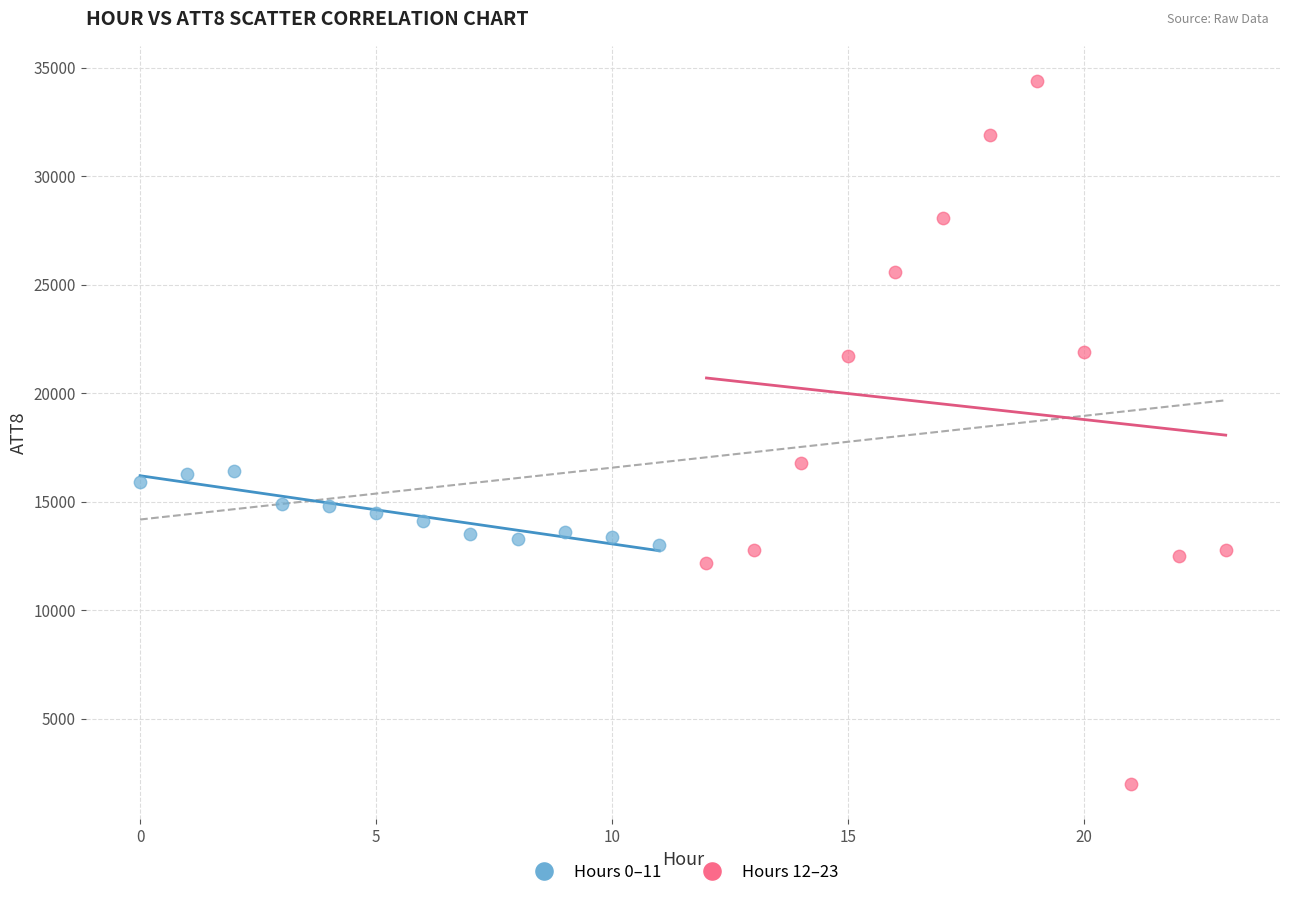

Which series has the widest spread of Y values?

Hours 12–23